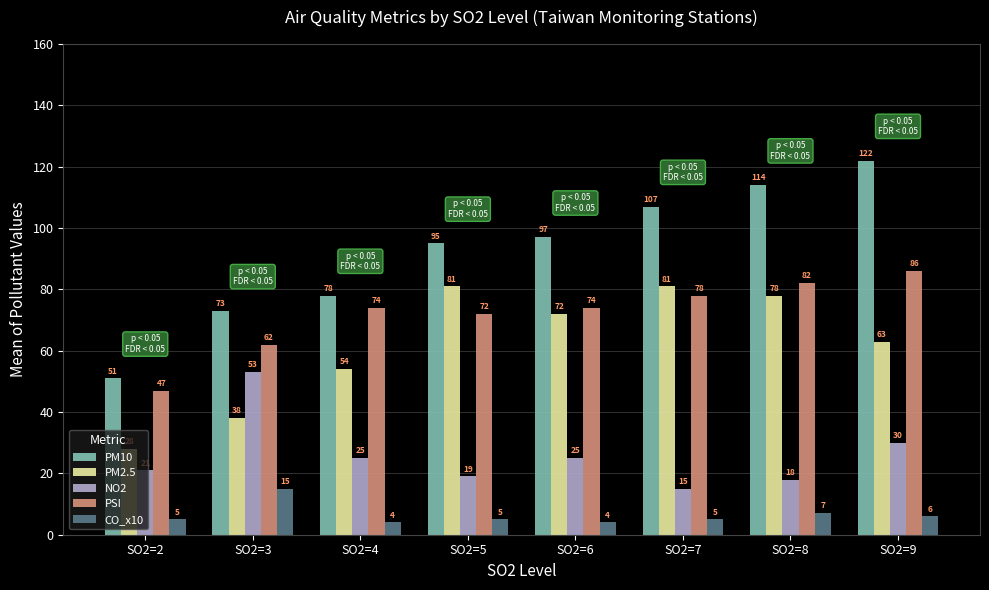

At which label does PM2.5 reach its minimum?

SO2=2